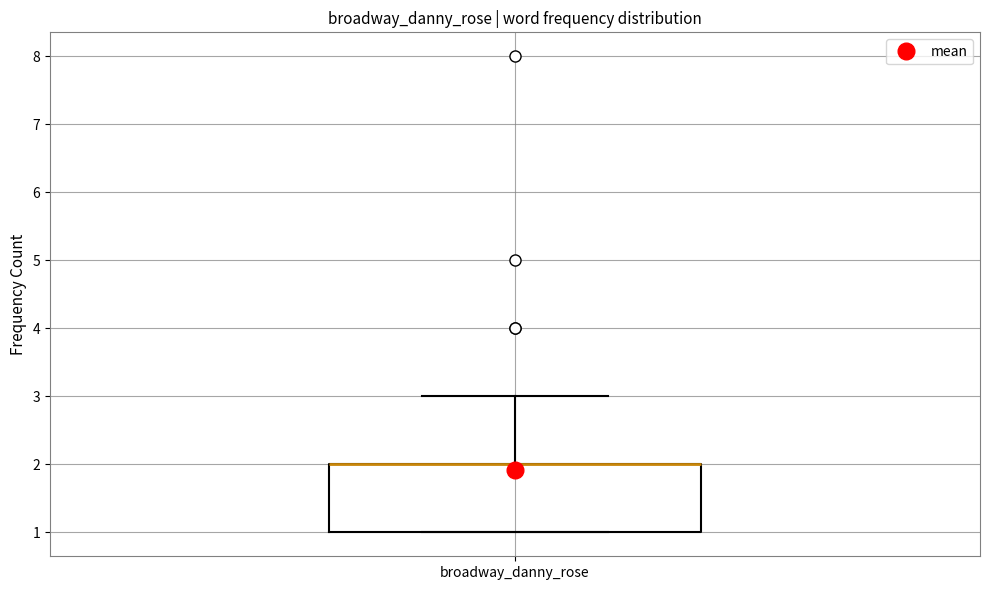

Transcribe this box plot: give where the median line is, the range the box spans, and where the two whiskers end, as read against the y-axis. The values are not printed on the chart, so give them approximately, as read against the axis.

median 2 (drawn on the box's upper edge), box 1 to 2, whiskers 1 to 3